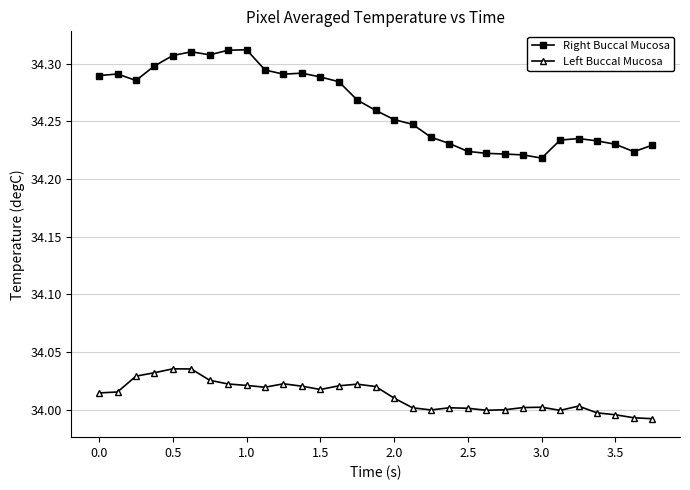

True or false: Right Buccal Mucosa and Left Buccal Mucosa cross at least once.

False